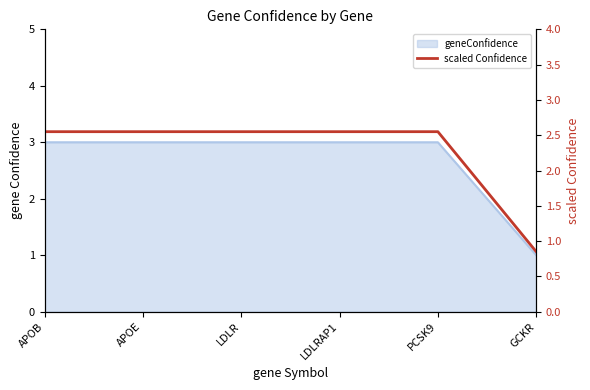

At which label does the data first exceed 2?

APOB